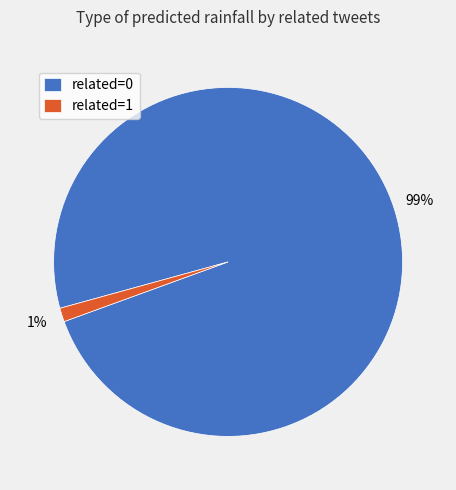

Which slice is the largest?

related=0